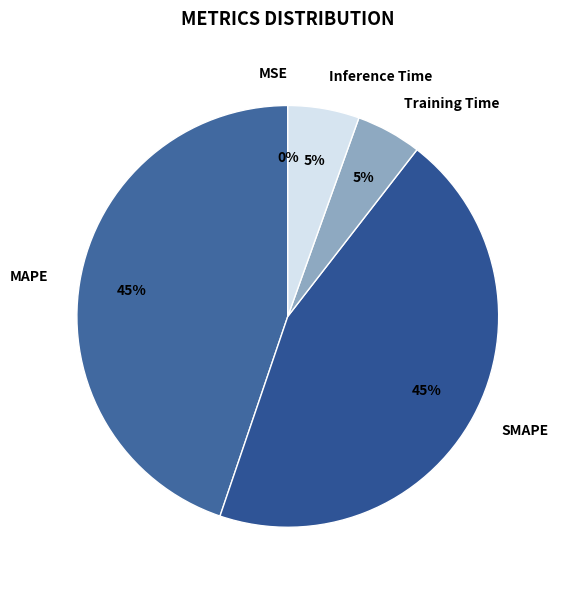

What percentage is the MAPE slice, to the nearest percent?

45%